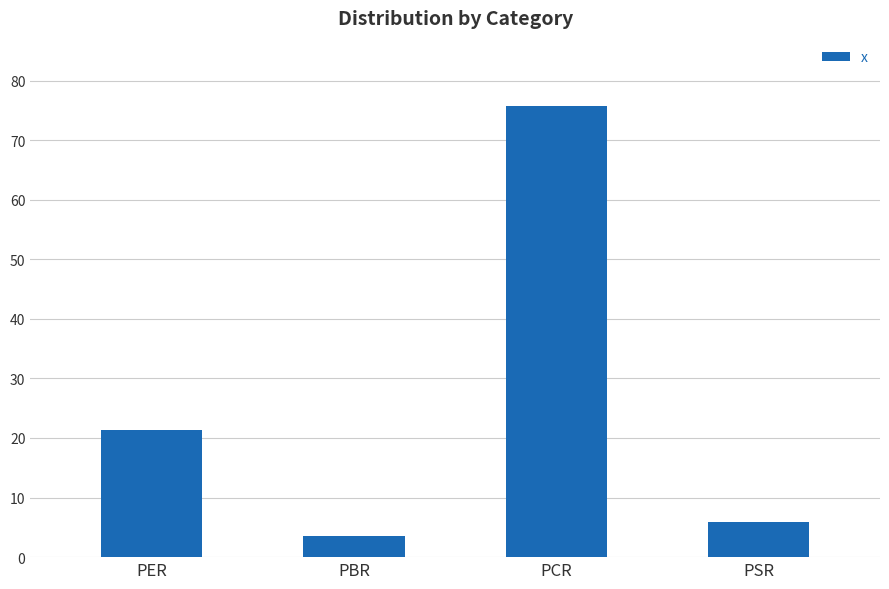

What is the label of the 2nd bar from the right?

PCR